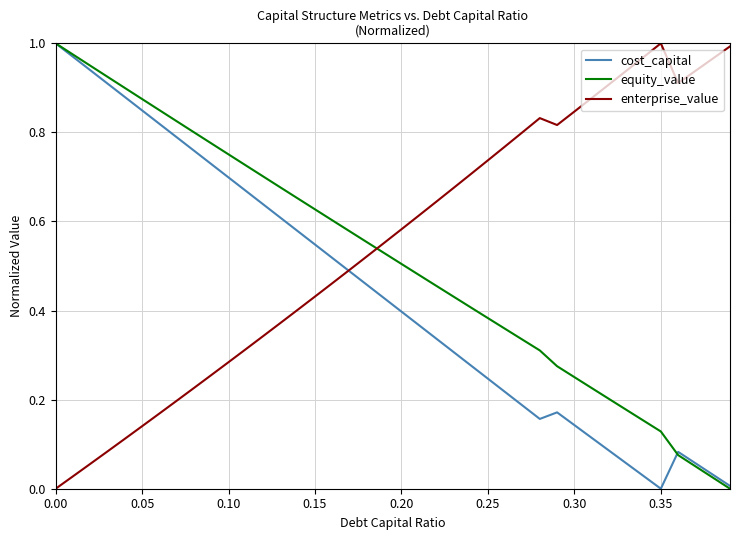

True or false: equity_value and enterprise_value cross at least once.

True